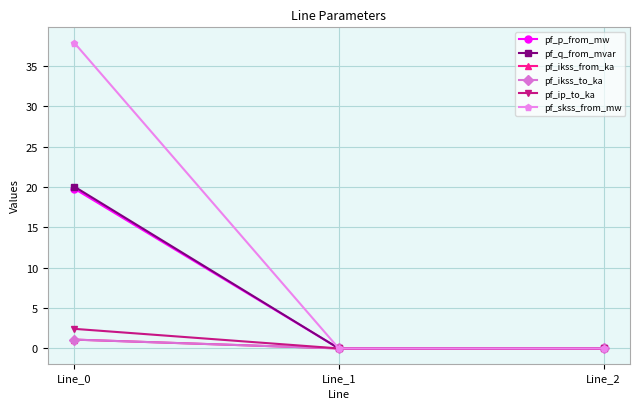

What is the sum of the pf_p_from_mw values at Line_0 and Line_2?

19.8